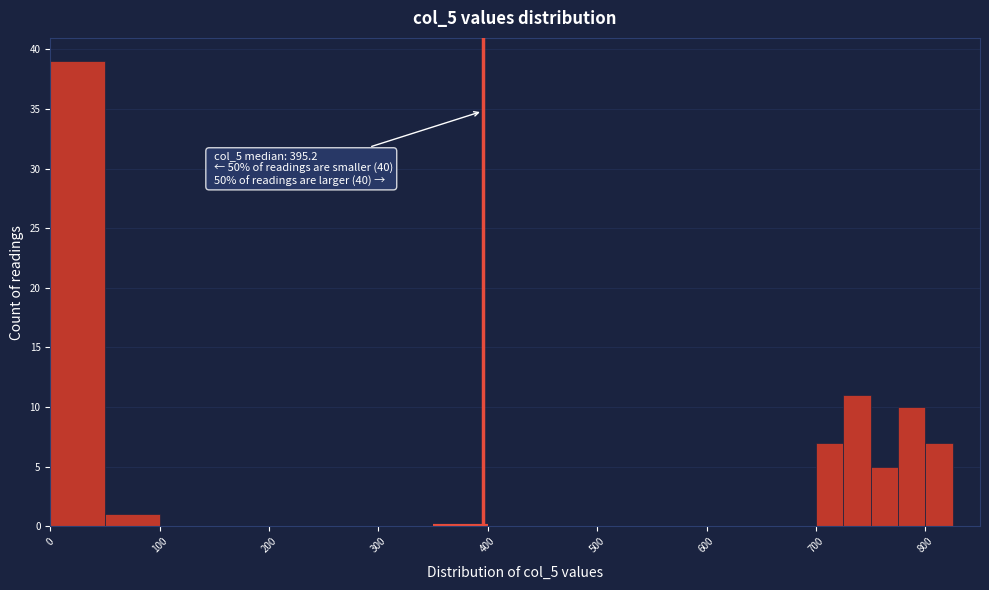

Read against the x-axis, roughly where is the centre of the tallest bar?

30